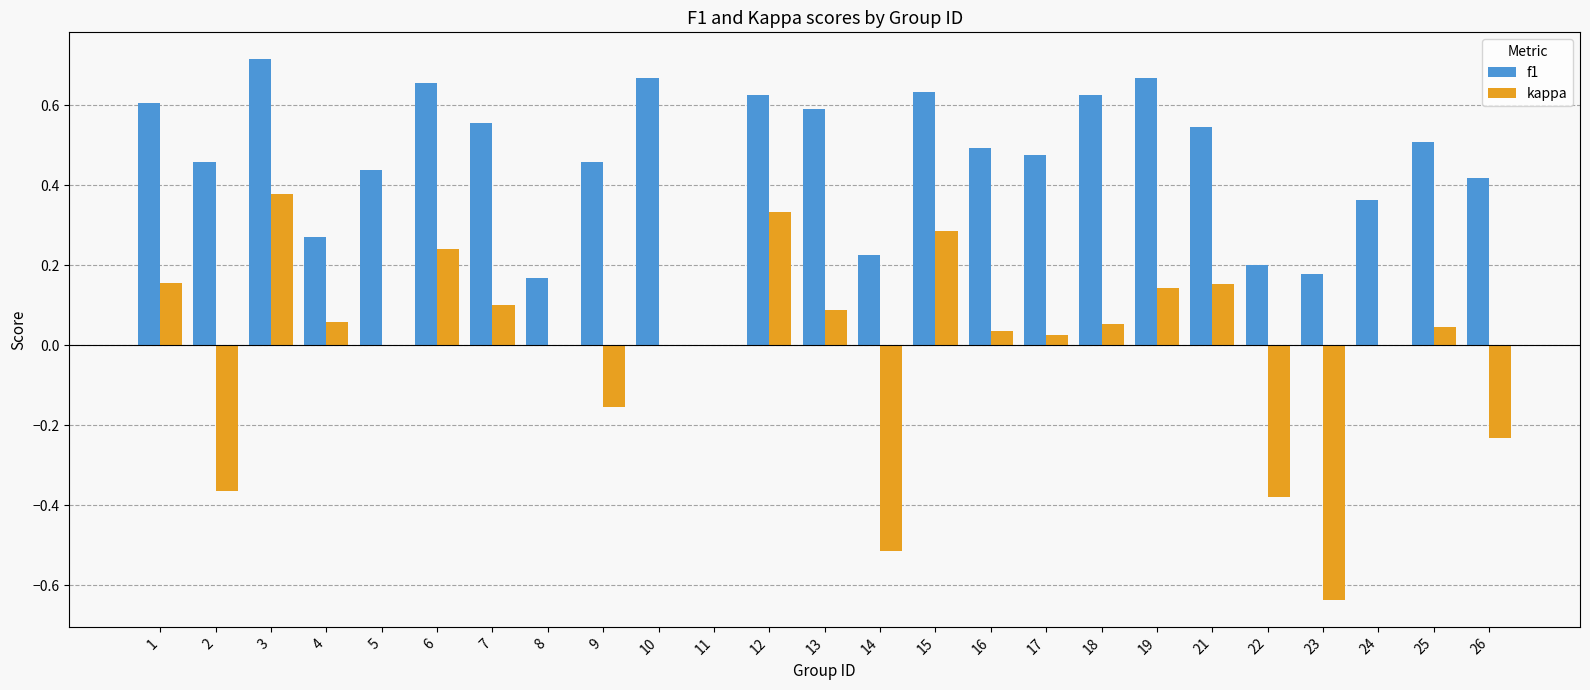

How many f1 values are between 0 and 1?

25